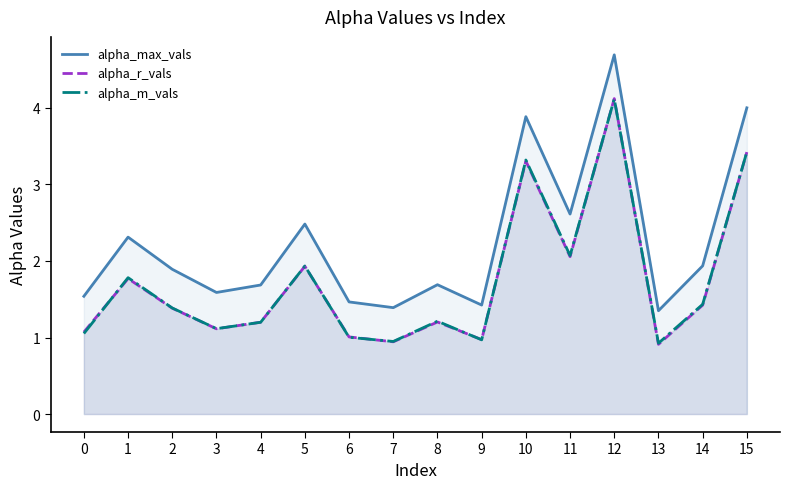

Reading left to right, transcribe all the data shown in this chart.

alpha_max_vals: 0=1.5	1=2.3	2=1.9	3=1.6	4=1.7	5=2.5	6=1.5	7=1.4	8=1.7	9=1.4	10=3.9	11=2.6	12=4.7	13=1.3	14=1.9	15=4.0
alpha_r_vals: 0=1.1	1=1.8	2=1.4	3=1.1	4=1.2	5=1.9	6=1.0	7=0.9	8=1.2	9=1.0	10=3.3	11=2.1	12=4.1	13=0.9	14=1.4	15=3.4
alpha_m_vals: 0=1.1	1=1.8	2=1.4	3=1.1	4=1.2	5=1.9	6=1.0	7=0.9	8=1.2	9=1.0	10=3.3	11=2.1	12=4.1	13=0.9	14=1.4	15=3.4